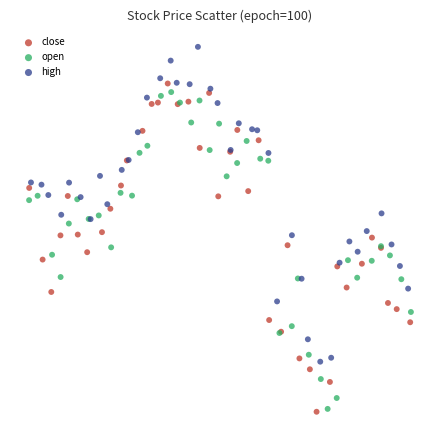

What are all the series names shown in the legend?

close, open, high